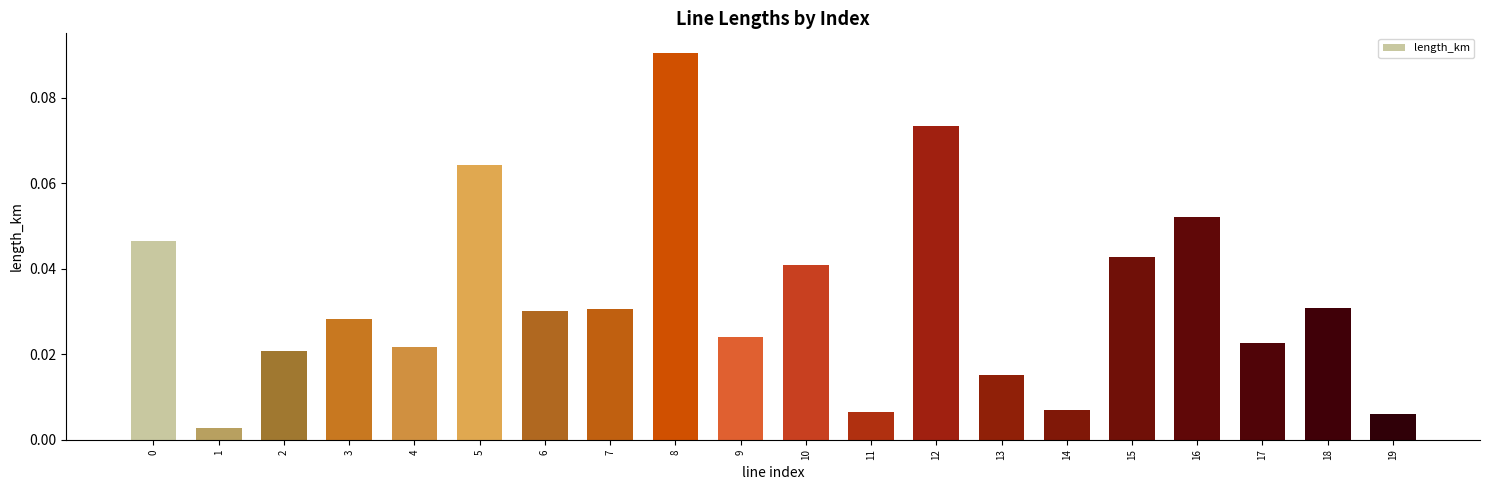

Between 4 and 12, which is larger?

12